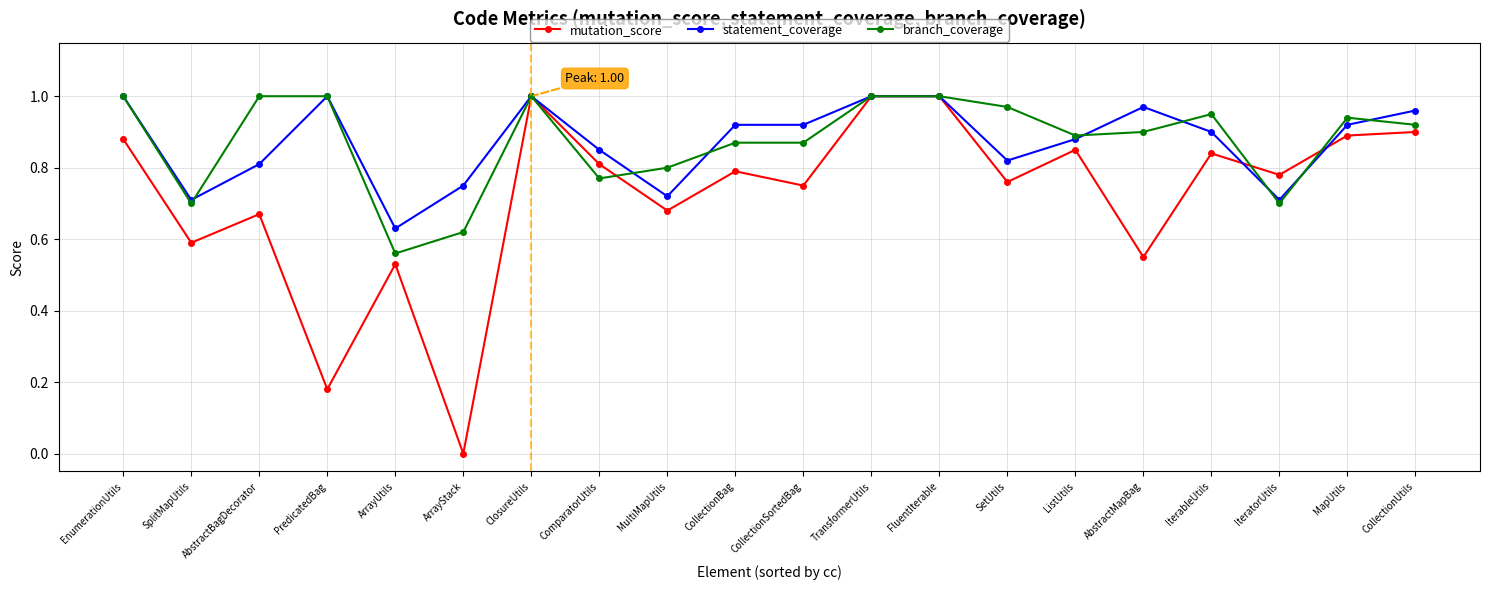

At CollectionSortedBag, list the series in order from smallest to largest.

mutation_score, branch_coverage, statement_coverage